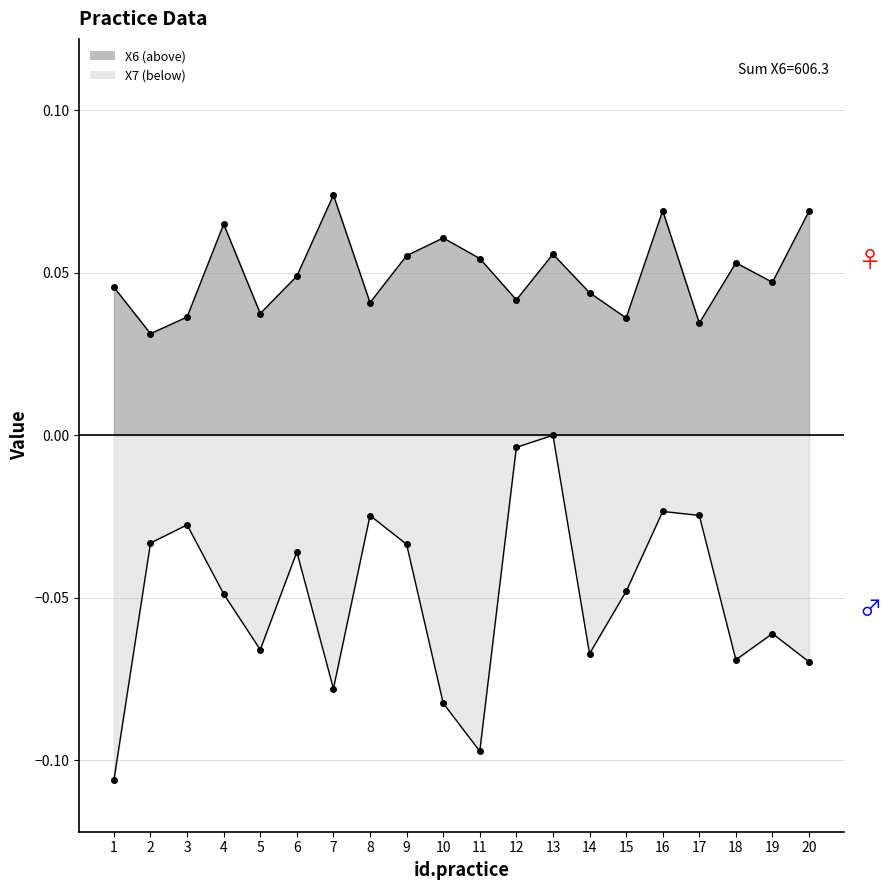

True or false: X7 has a value of -0.1 at 10.

True